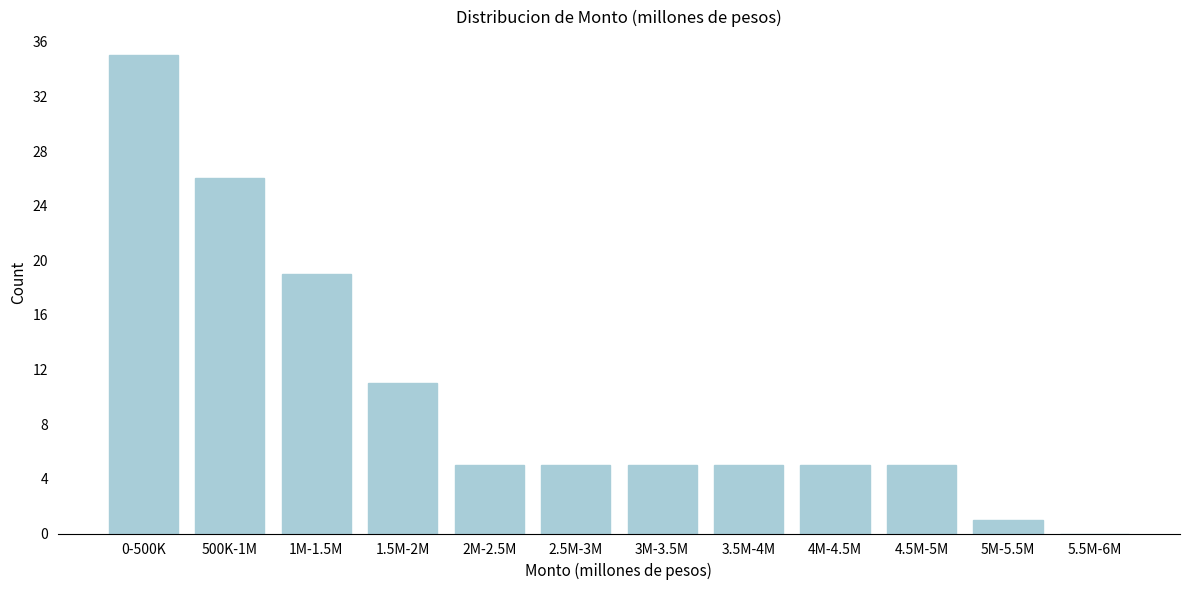

Reading left to right, extract all data points from this chart.

0-500K=35	500K-1M=26	1M-1.5M=19	1.5M-2M=11	2M-2.5M=5	2.5M-3M=5	3M-3.5M=5	3.5M-4M=5	4M-4.5M=5	4.5M-5M=5	5M-5.5M=1	5.5M-6M=0